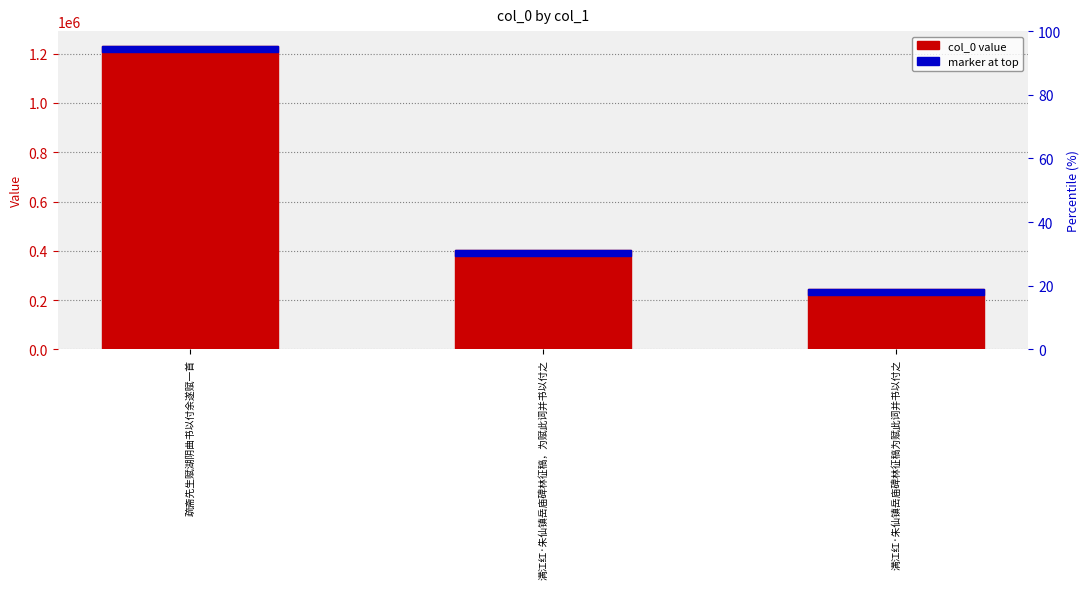

What is the change in value from 满江红·朱仙镇岳庙碑林征稿，为赋此词并书以付之 to 满江红·朱仙镇岳庙碑林征稿为赋此词并书以付之?

-157250